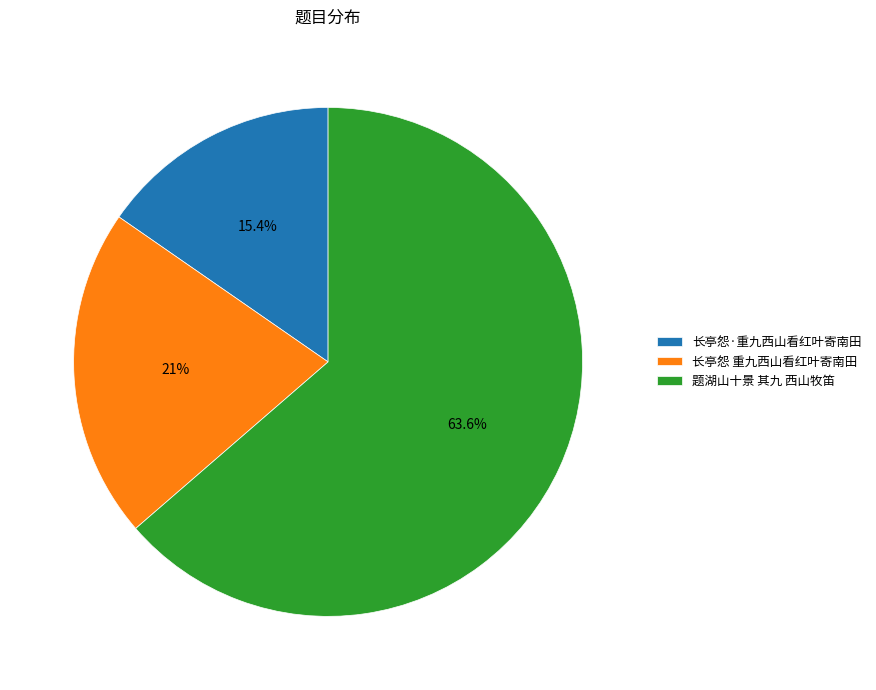

Between 题湖山十景 其九 西山牧笛 and 长亭怨 重九西山看红叶寄南田, which is larger?

题湖山十景 其九 西山牧笛